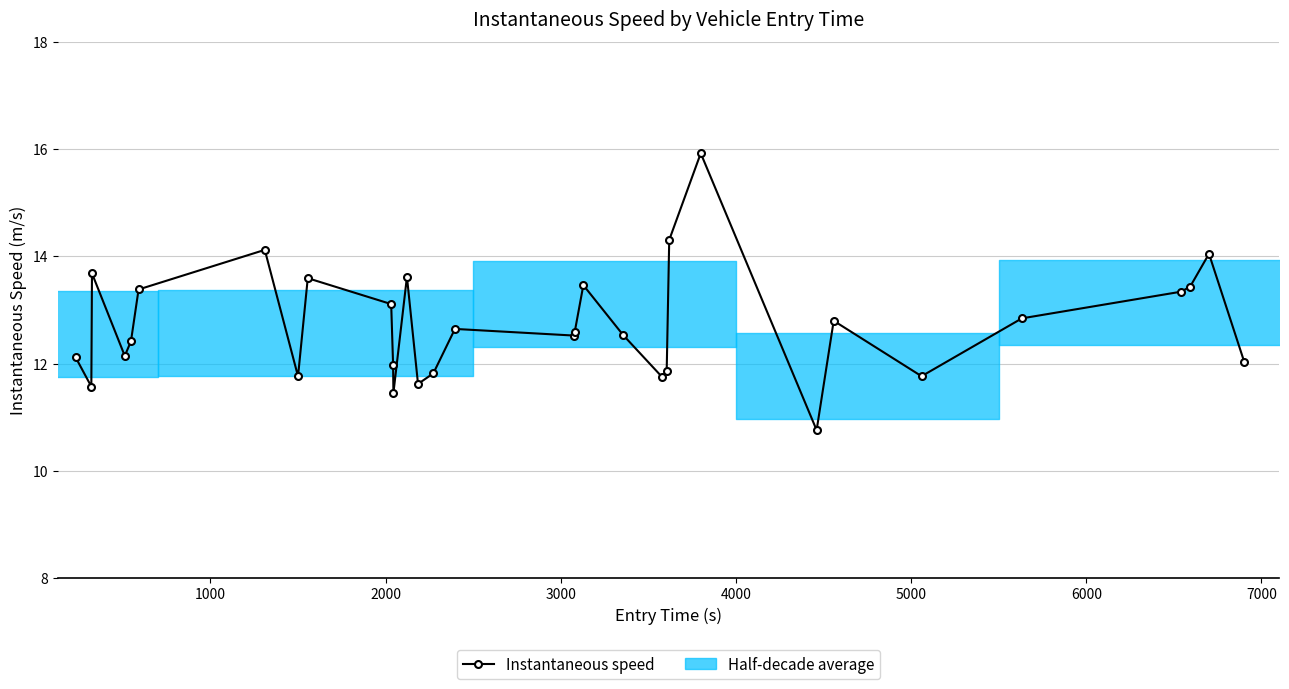

How many values exceed 12?

22